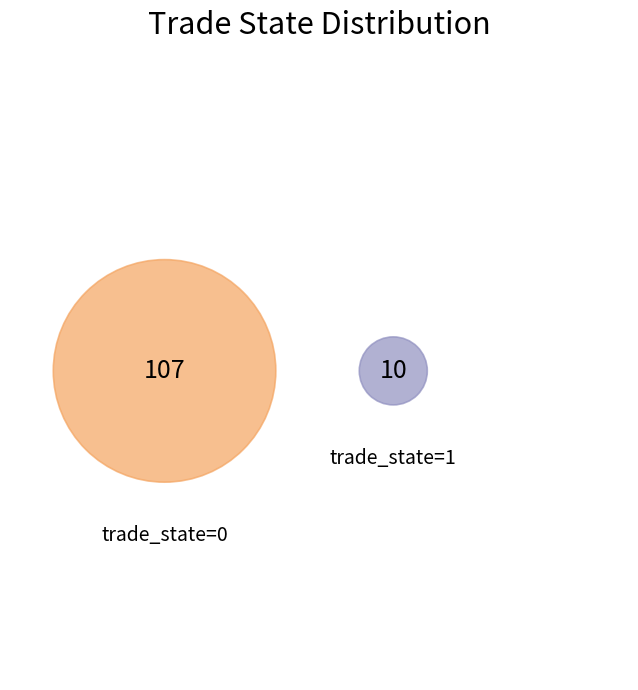

What is the change in value from trade_state_0 to trade_state_1?

-97